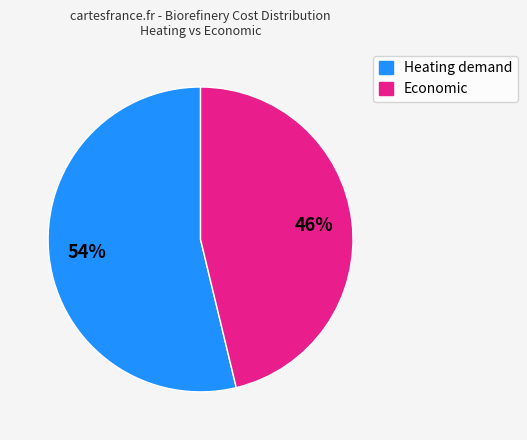

To the nearest percent, what portion does Heating demand represent?

54%